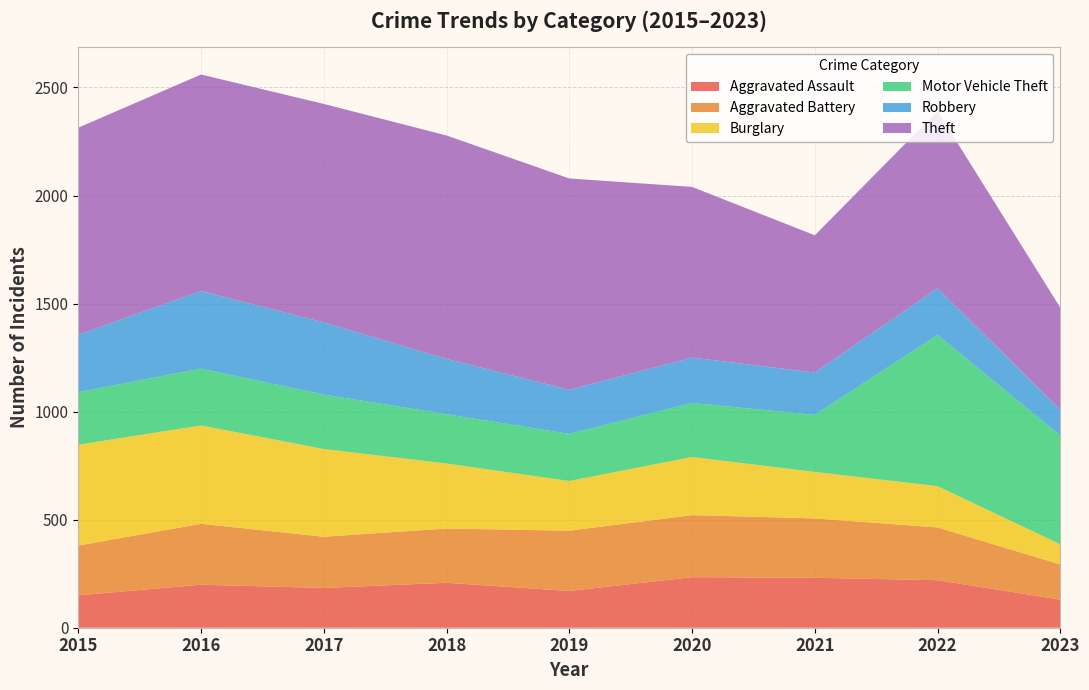

Reading left to right, extract all data points from this chart.

Aggravated Assault: 150	199	184	208	170	234	231	220	130
Aggravated Battery: 230	282	237	251	279	287	275	244	163
Burglary: 467	455	406	301	230	269	215	191	93
Motor Vehicle Theft: 243	263	252	228	218	250	264	700	504
Robbery: 266	359	334	256	204	210	196	216	118
Theft: 958	1002	1011	1034	978	790	635	820	473